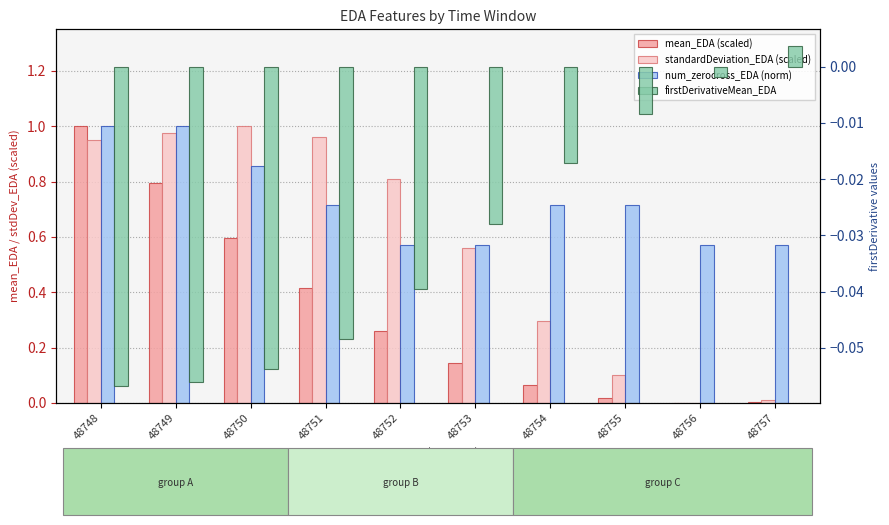

Which label corresponds to the smallest value in the chart?

48748